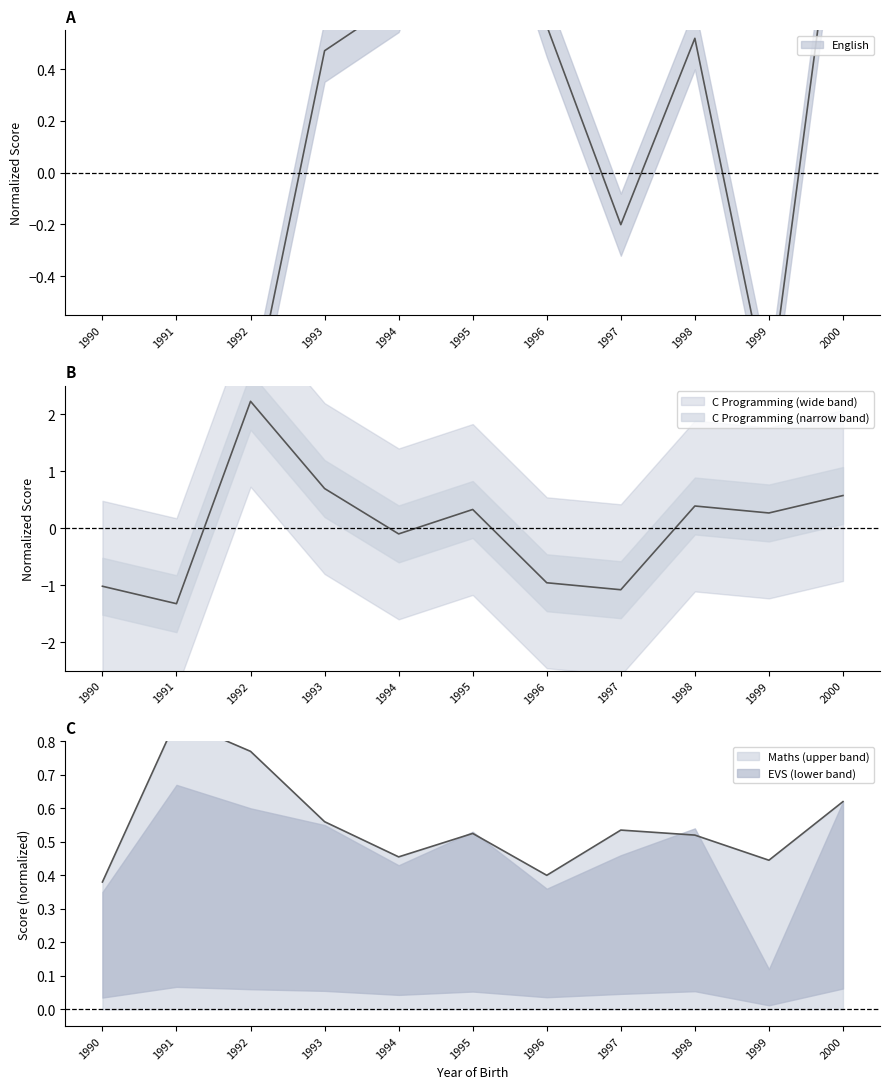

Read the English value at 1999.

-0.9